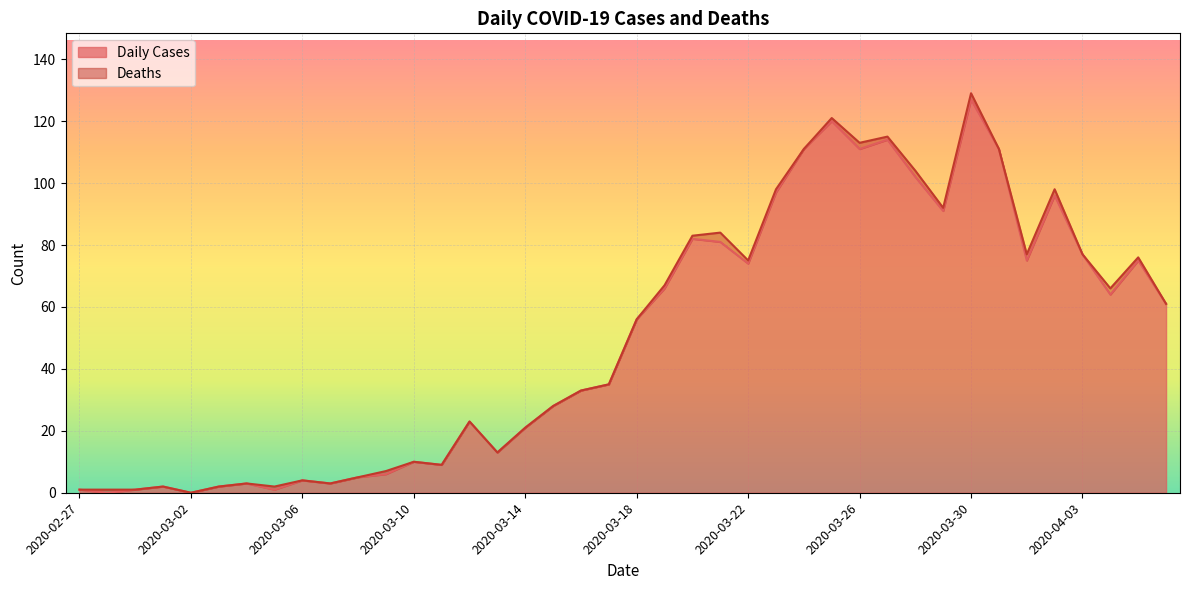

What is the sum of the values at 2020-02-29 and 2020-03-10?

11